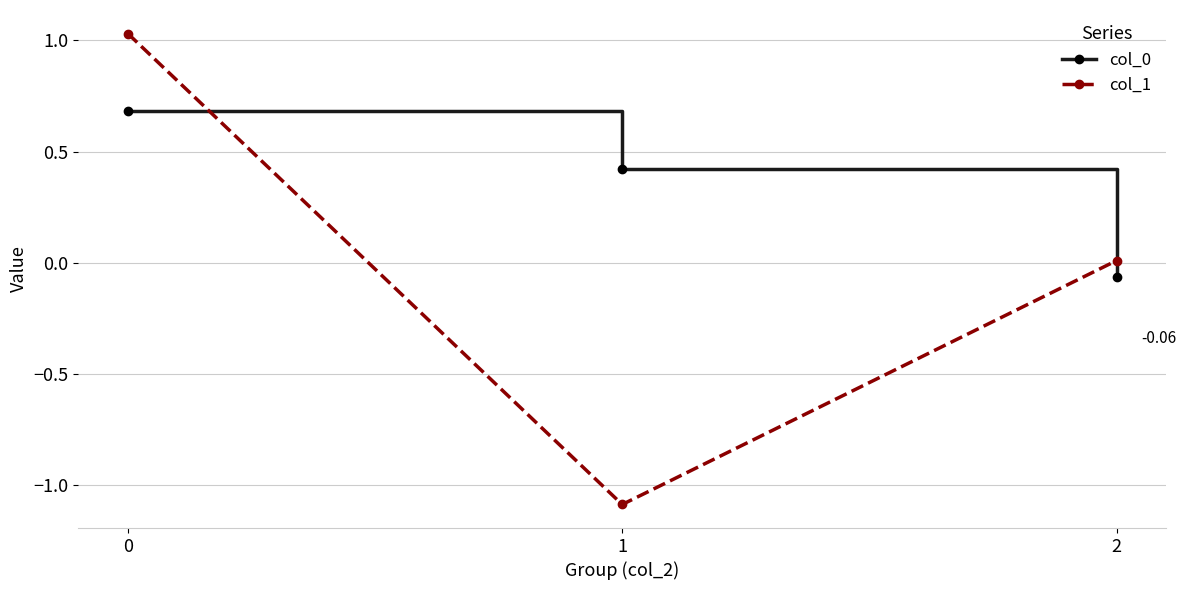

What is the total value across all series at 0?

1.7